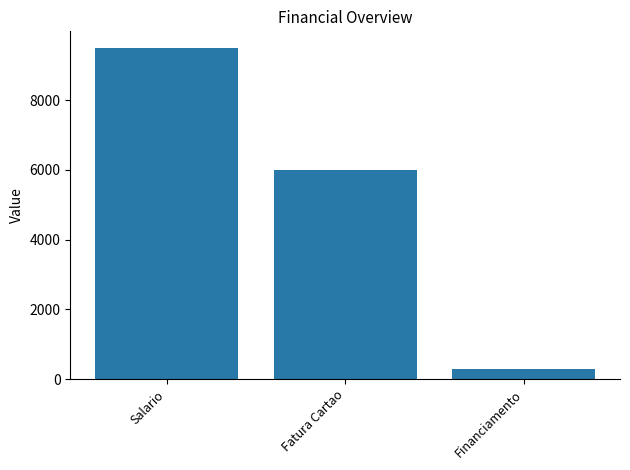

Rank the categories by value from highest to lowest.

Salario, Fatura Cartao, Financiamento